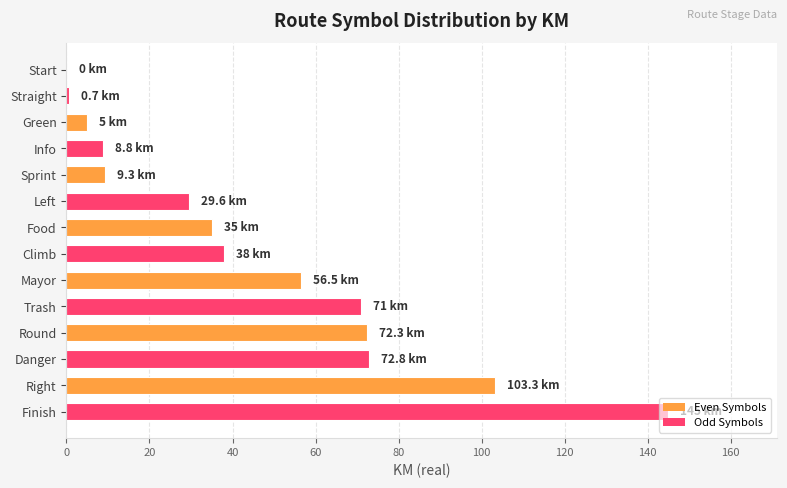

Between Trash and Food, which is larger?

Trash